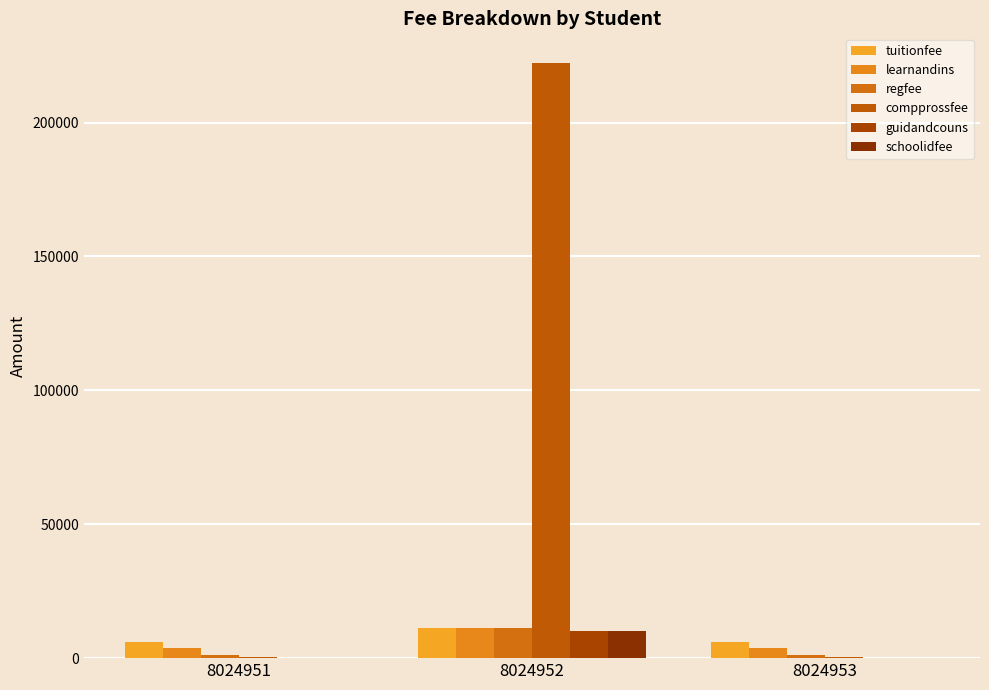

What is the minimum value for regfee?

1000